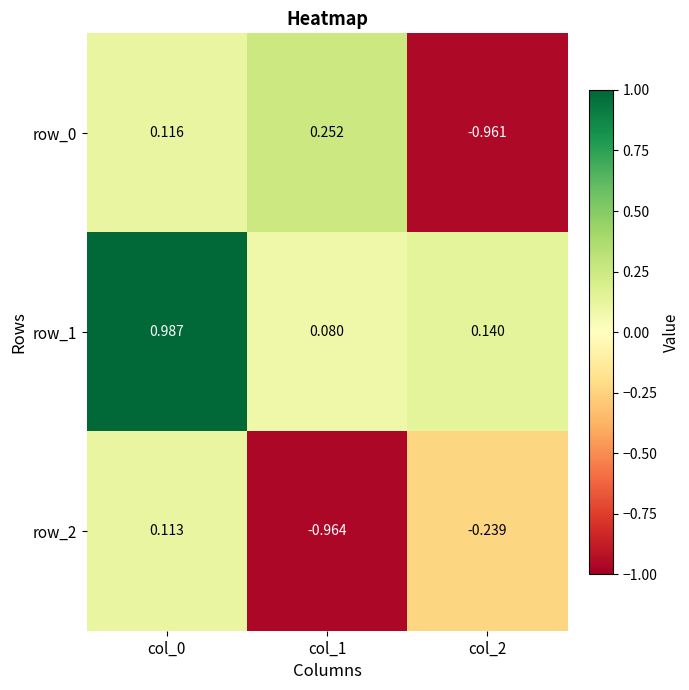

What is the difference between the maximum and second lowest values in the row_1 series?

0.8